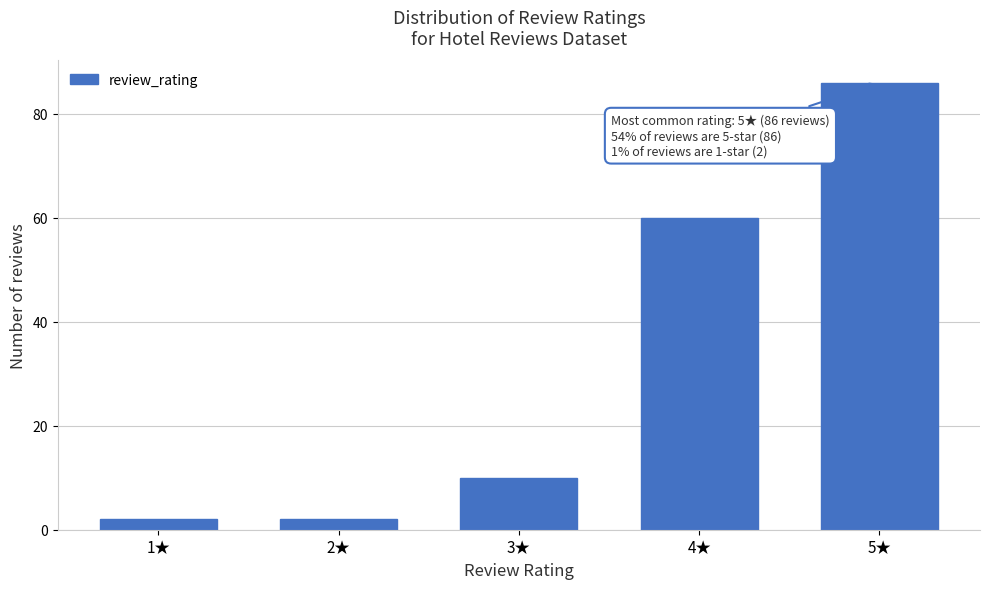

Reading left to right, list all the values displayed in this chart.

2	2	10	60	86